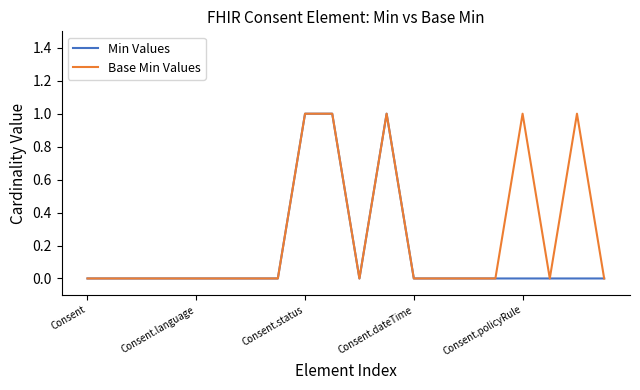

Rank the series by their average value, from lowest to highest.

Min Values, Base Min Values